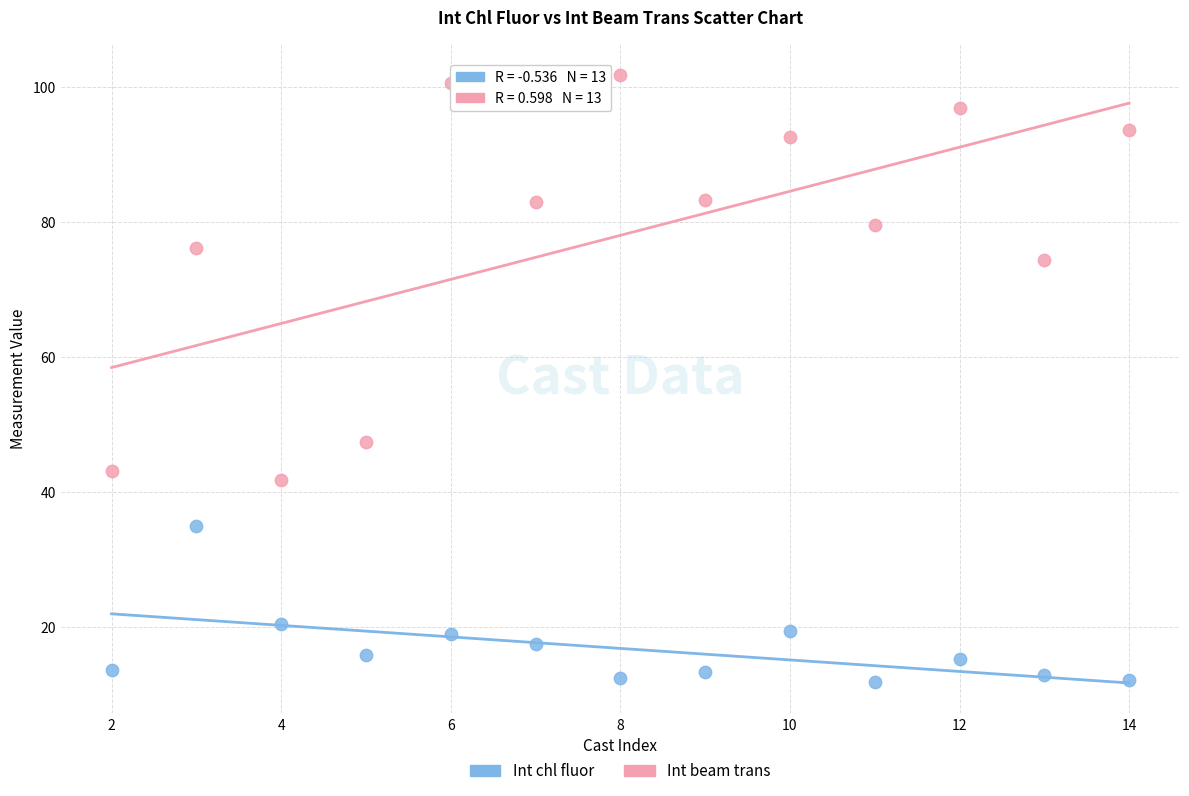

What are all the series names shown in the legend?

Int chl fluor, Int beam trans